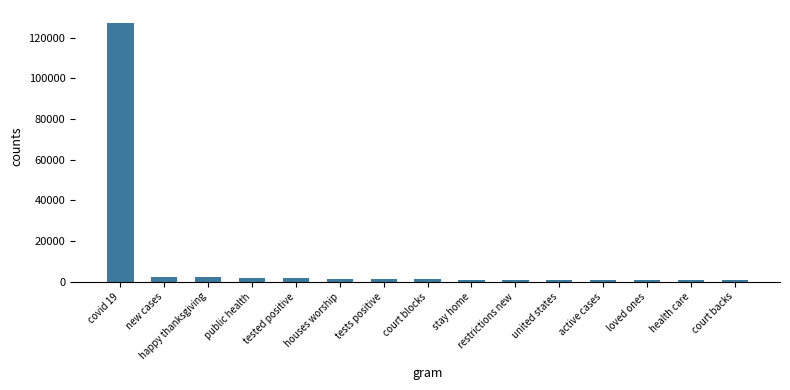

What is the sum of the values at court blocks and public health?

2976